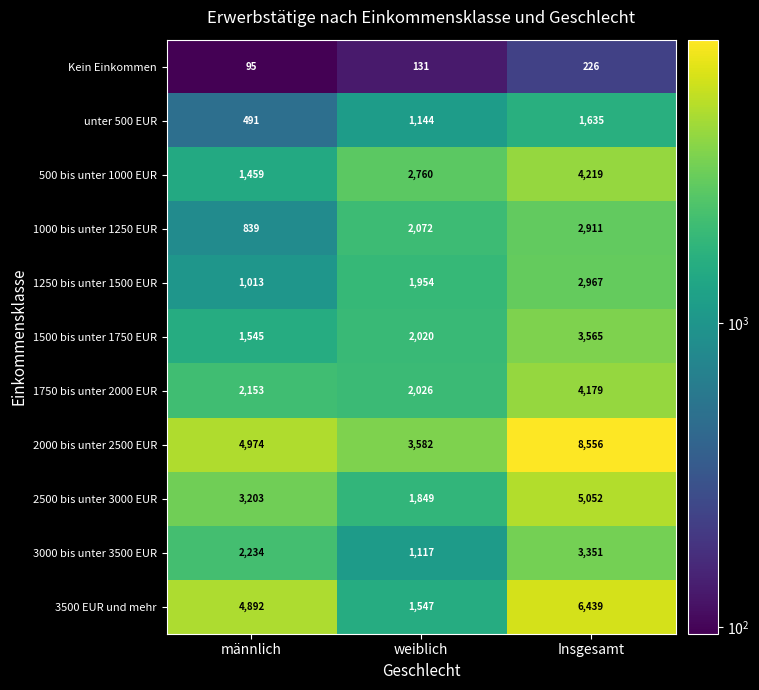

Which label corresponds to the smallest value in the chart?

männlich